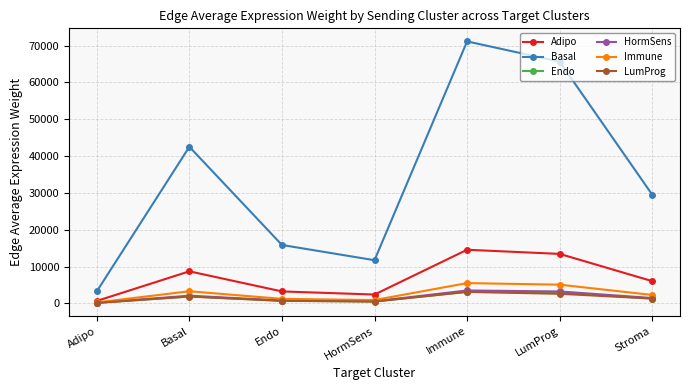

What is the greatest value displayed?

71113.7